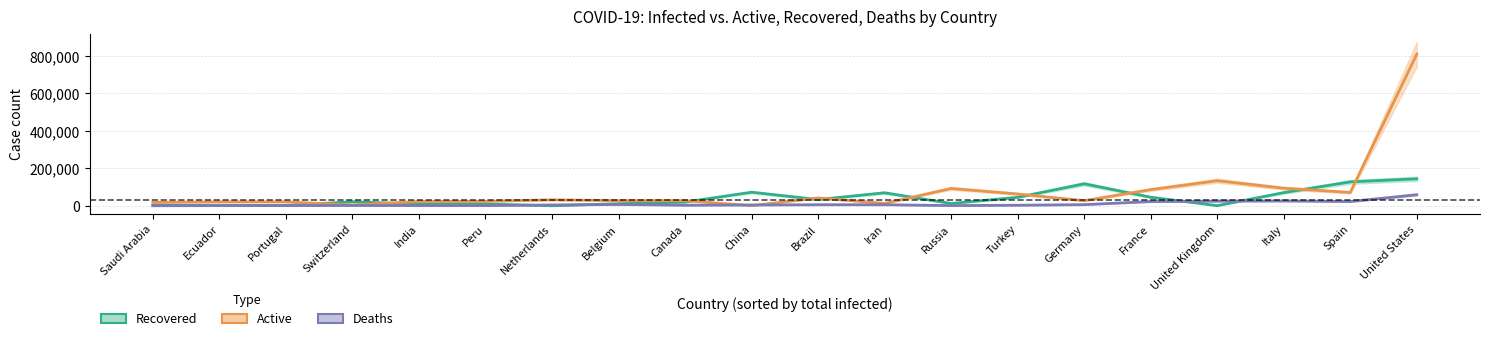

At Canada, list the series in order from smallest to largest.

Deaths, Recovered, Active